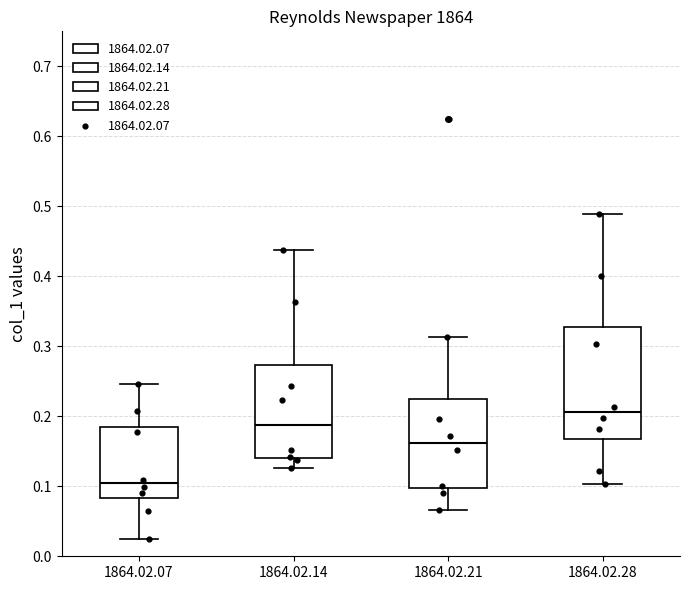

Reading left to right, transcribe this box plot: for each box, give where its median line is, the range the box spans, and where its two whiskers end, as read against the y-axis. The values are not printed on the chart, so give them approximately, as read against the axis.

1864.02.07: median 0.10, box 0.08 to 0.18, whiskers 0.02 to 0.25
1864.02.14: median 0.19, box 0.14 to 0.27, whiskers 0.13 to 0.44
1864.02.21: median 0.16, box 0.10 to 0.23, whiskers 0.07 to 0.31
1864.02.28: median 0.21, box 0.17 to 0.33, whiskers 0.10 to 0.49